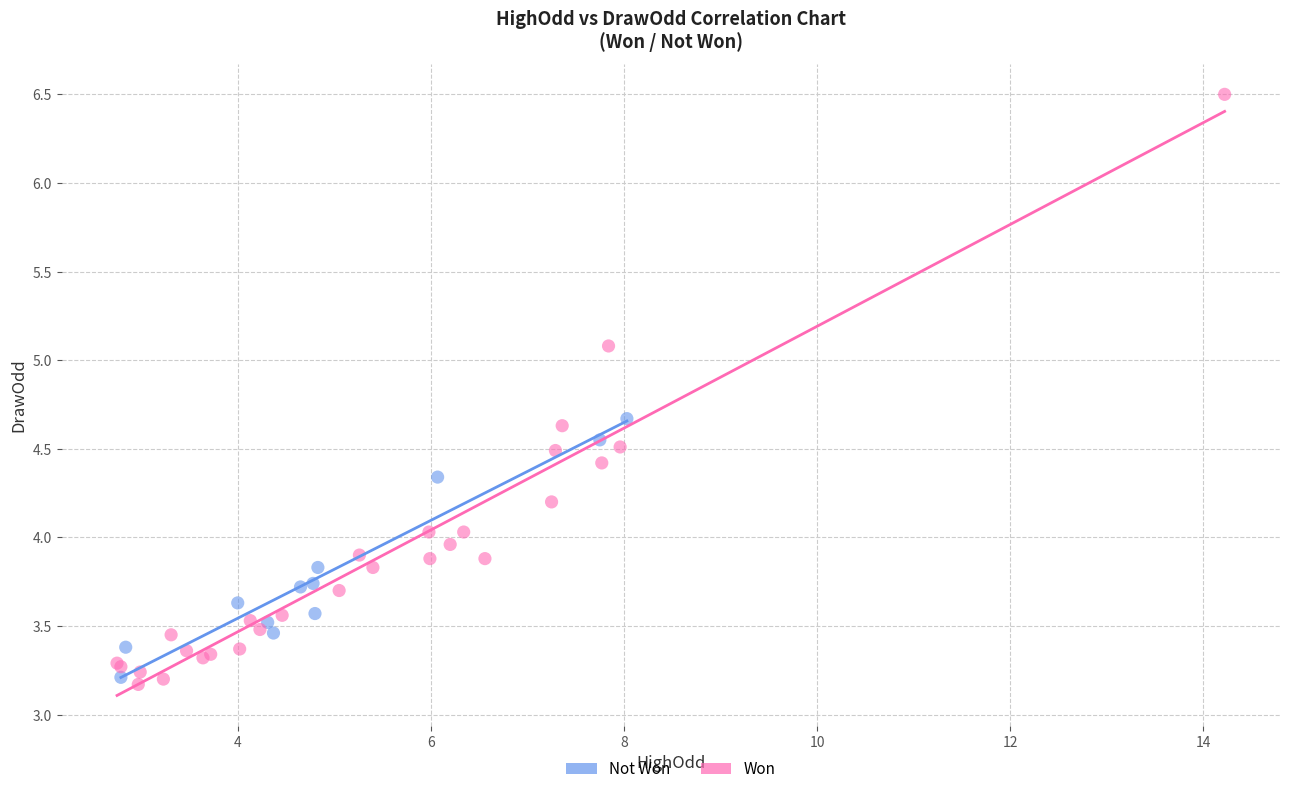

Which series has the largest Y range (max minus min)?

Won